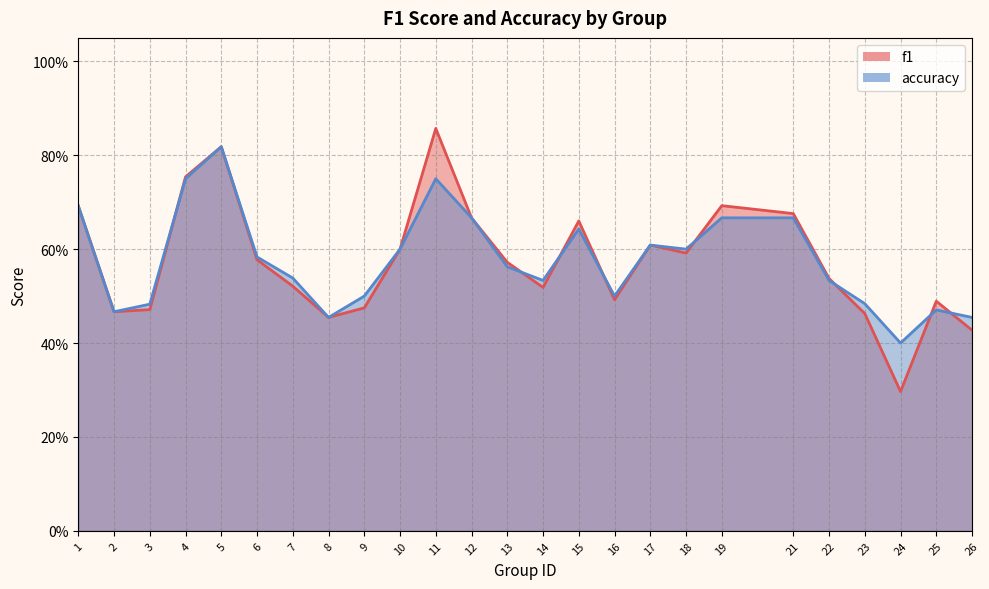

The f1 series shows 0.9 at 13. True or false?

False